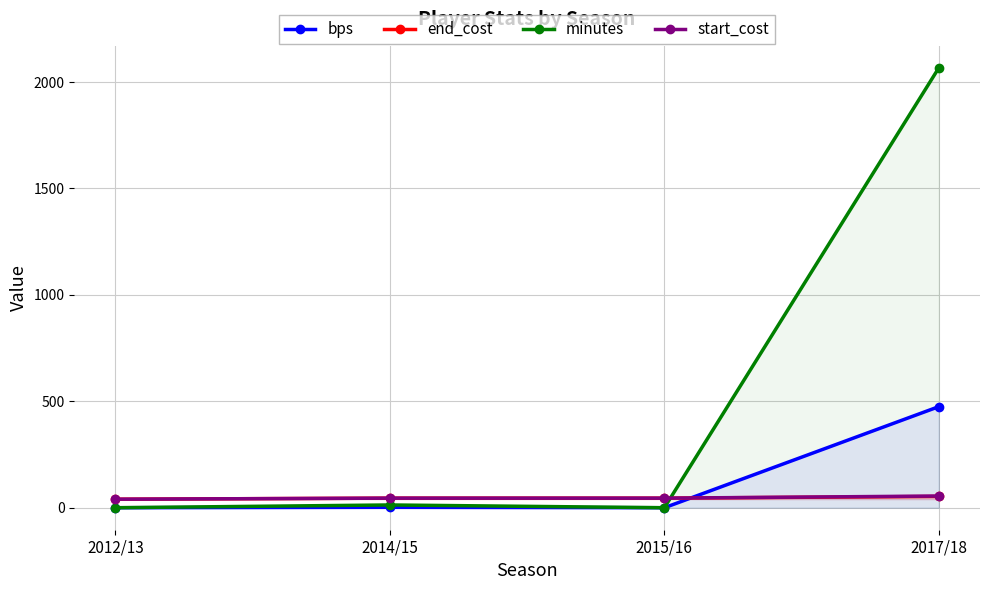

What position from the right is 2014/15?

3